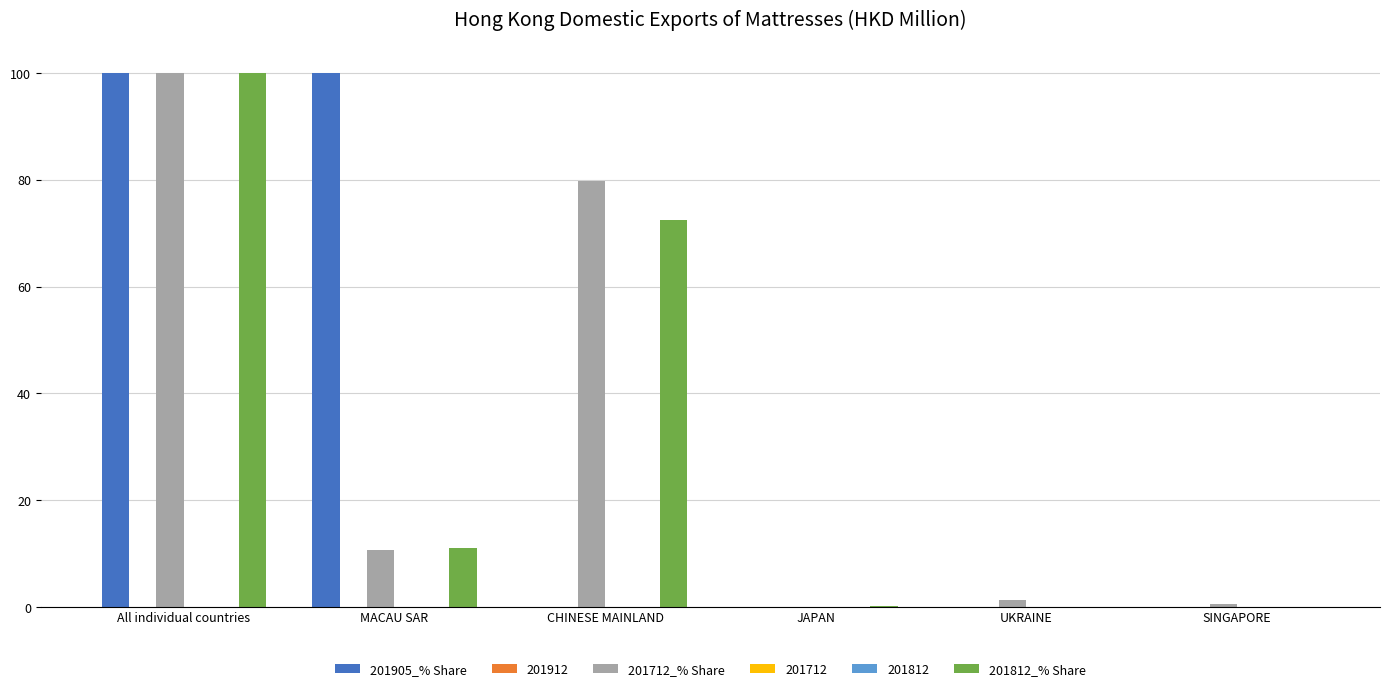

At which category is the sum across all series the highest?

All individual countries